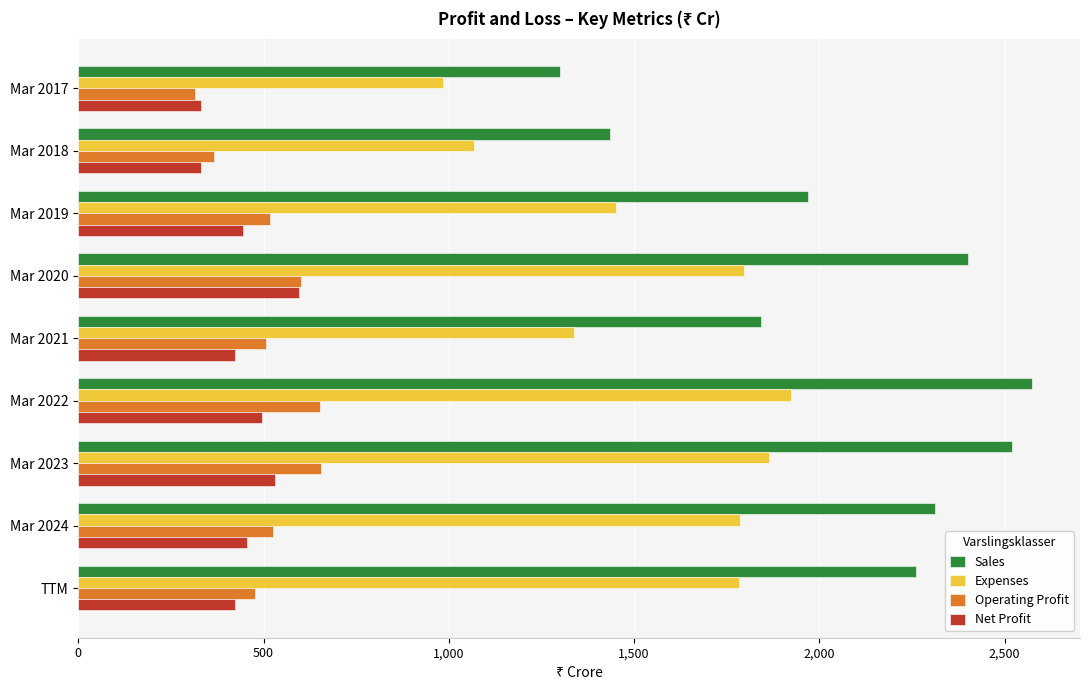

What is the smallest value displayed?

315